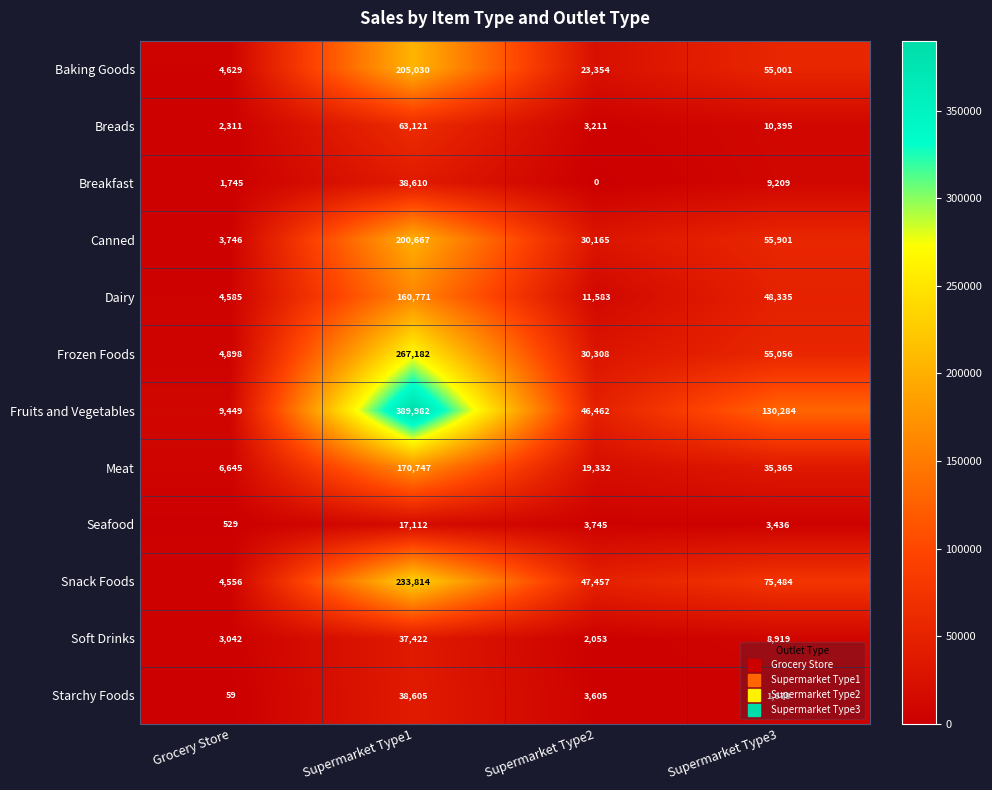

What is the difference between the Breads values at Supermarket Type2 and Grocery Store?

900